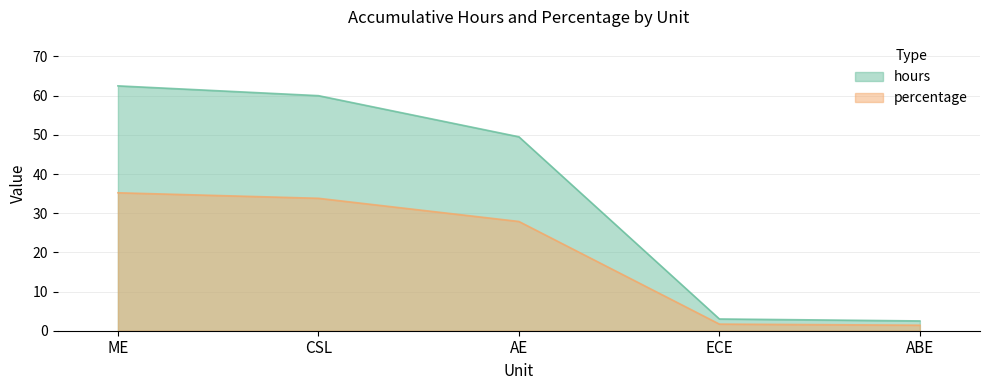

What is the sum of all hours values?

177.5